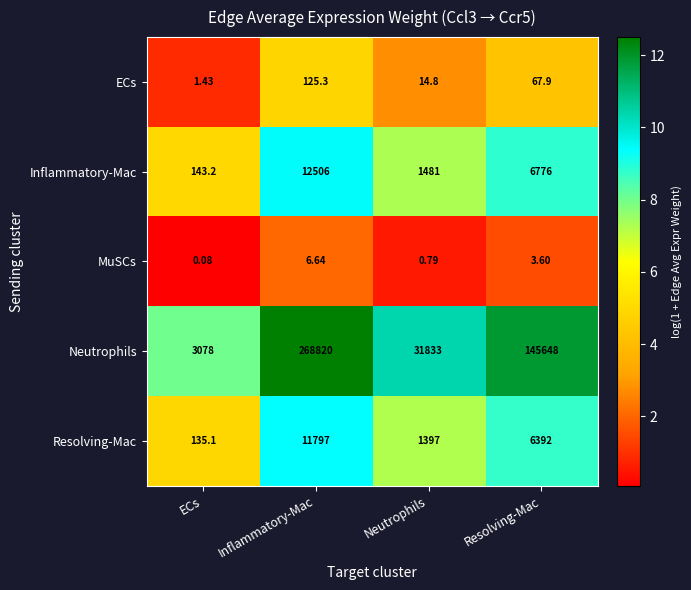

Where does the ECs series first go above 67?

Inflammatory-Mac